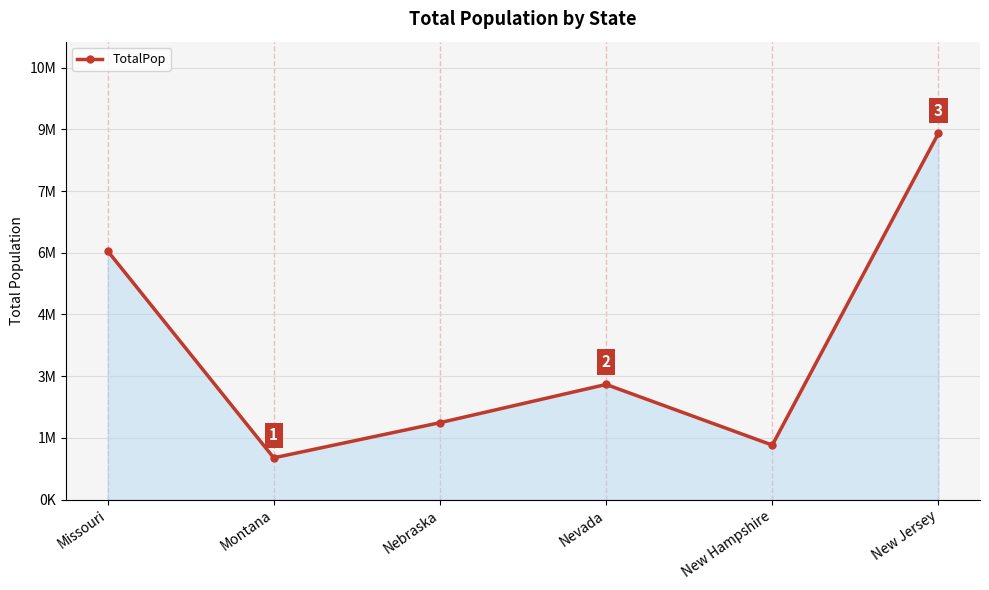

How many points are higher than both their immediate neighbors (excluding endpoints)?

1